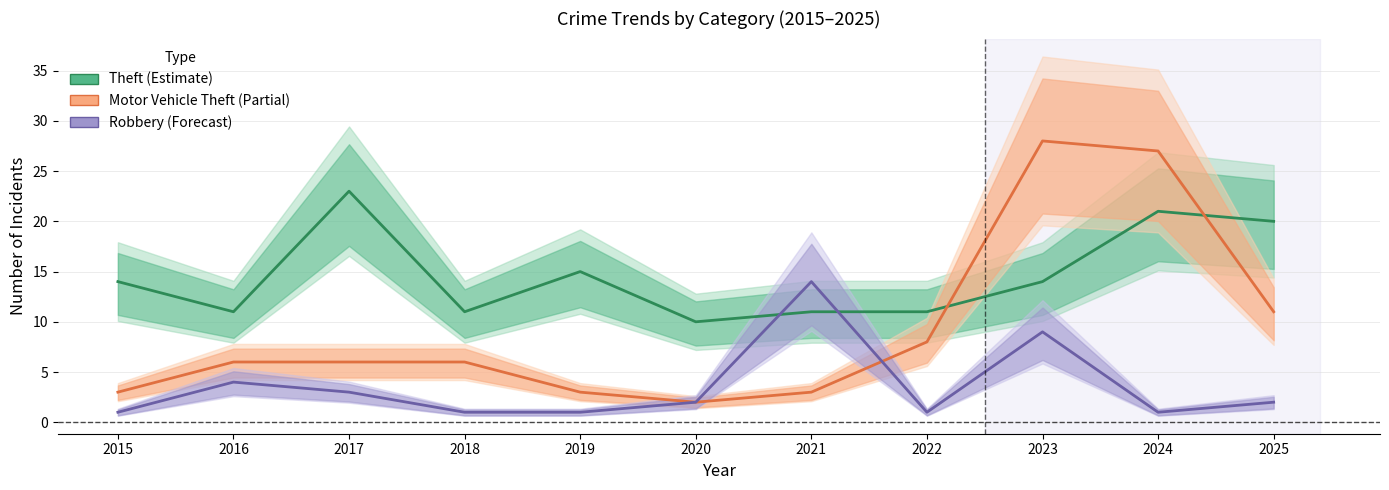

Rank the series at 2017 from lowest to highest value.

Robbery (Forecast), Motor Vehicle Theft (Partial), Theft (Estimate)